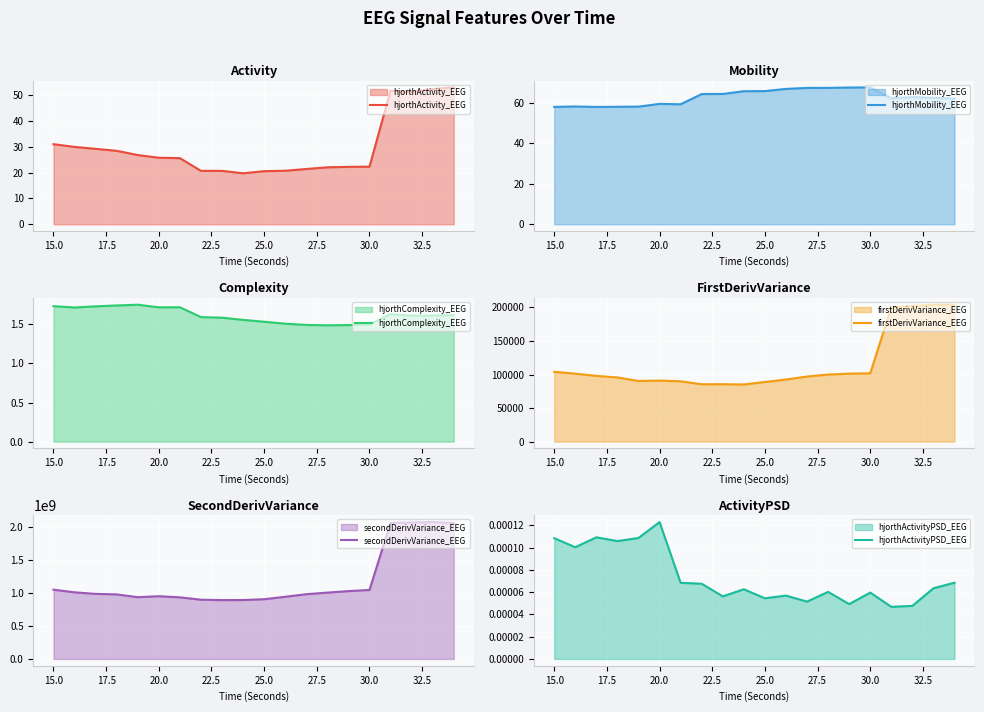

What is the average value of the firstDerivVariance_EEG series?

115887.0